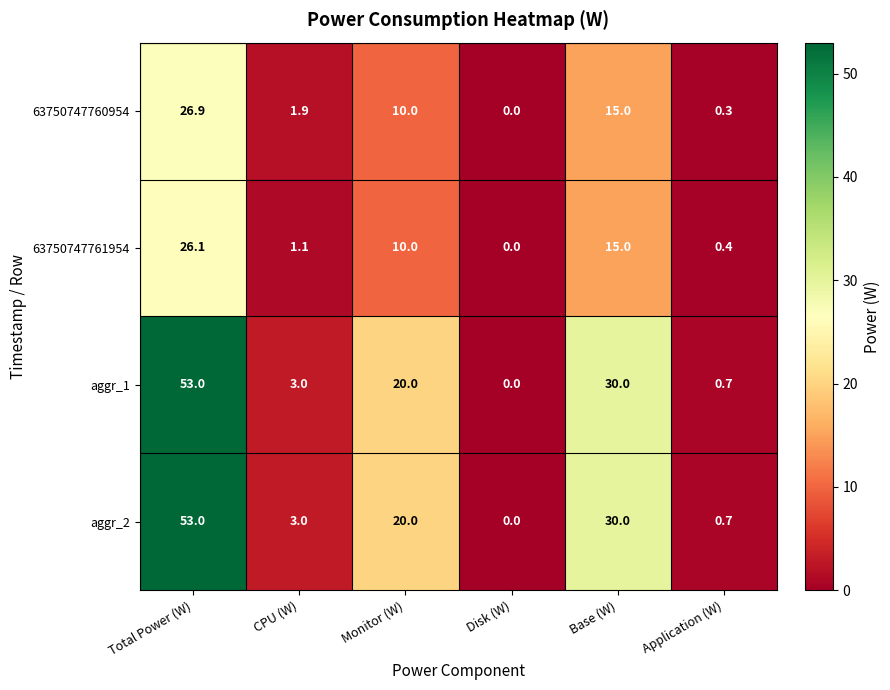

What is the sum of all aggr_1 values?

106.7